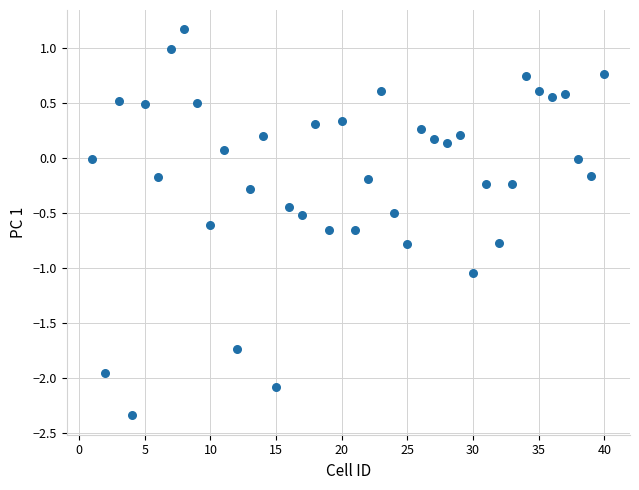

What is the range of Y values (max minus min)?

3.5